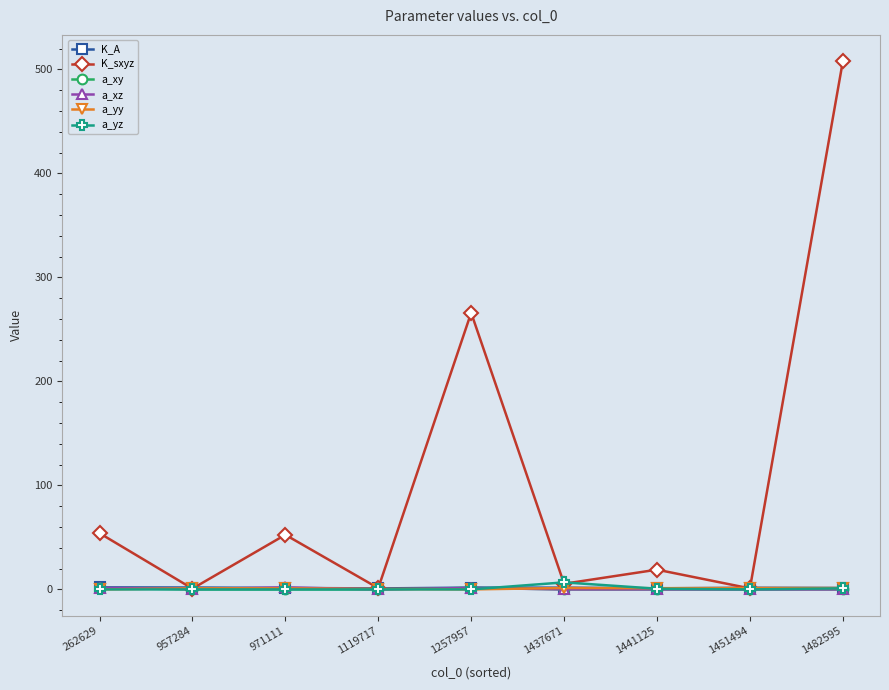

At which category is the sum across all series the highest?

1482595